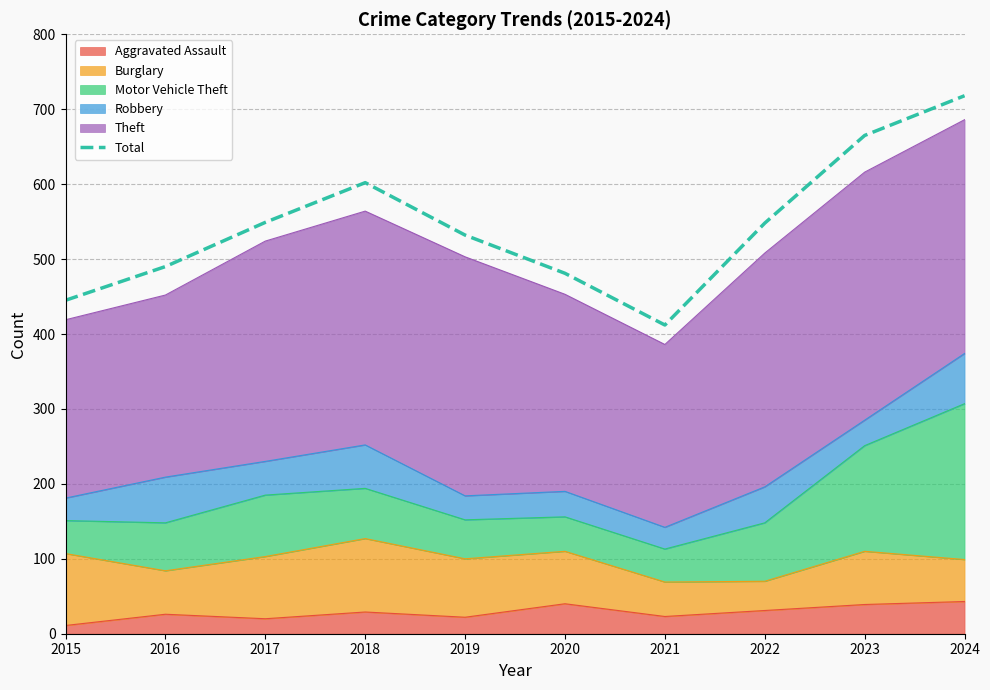

Reading left to right, transcribe all the data shown in this chart.

445	490	549	602	532	481	412	548	665	718